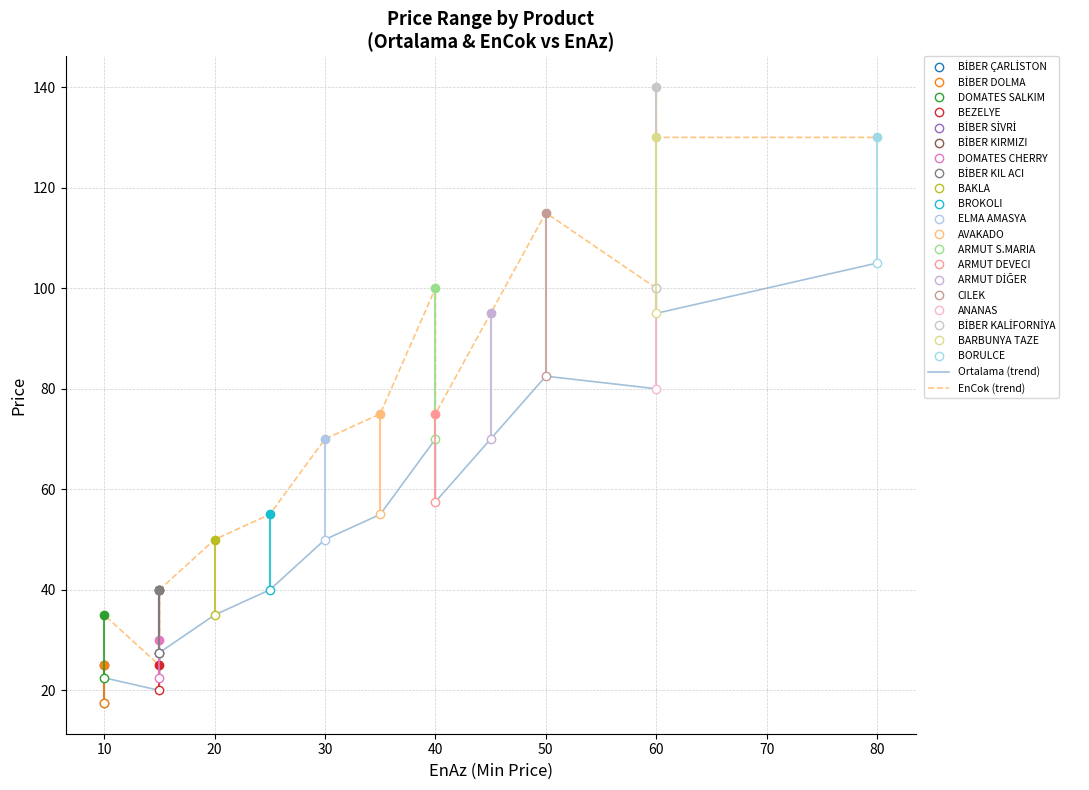

How many interior local valleys does the EnCok (trend) series have?

4